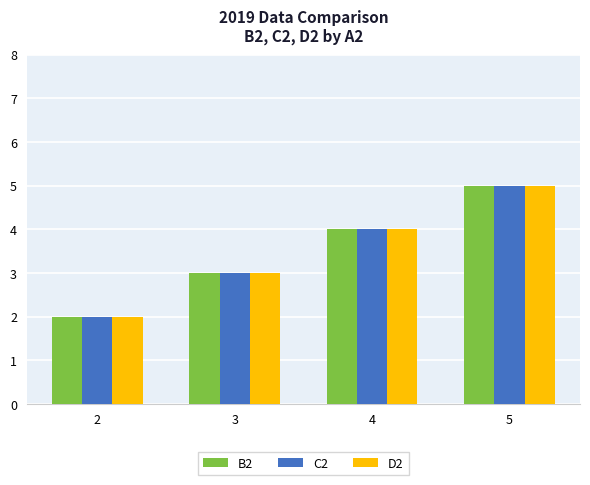

Rank the categories by D2 value from lowest to highest.

2, 3, 4, 5